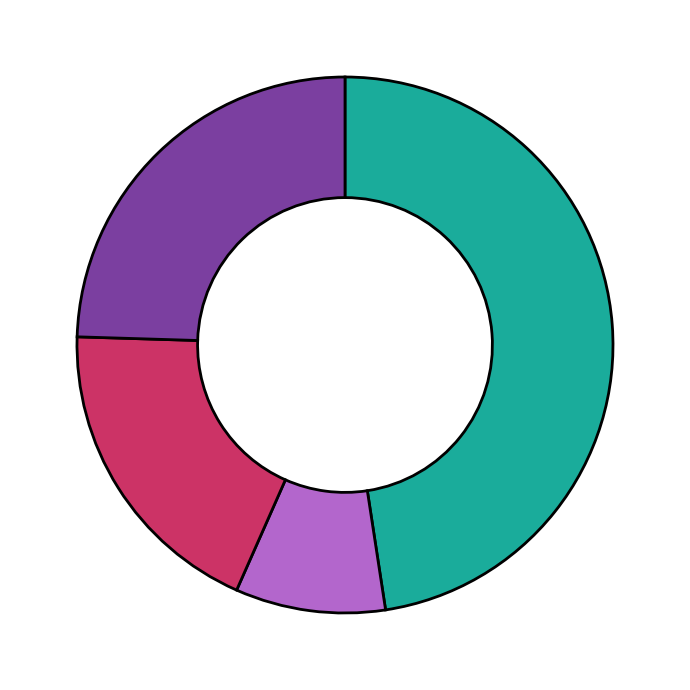

Is there a majority slice in this chart?

No